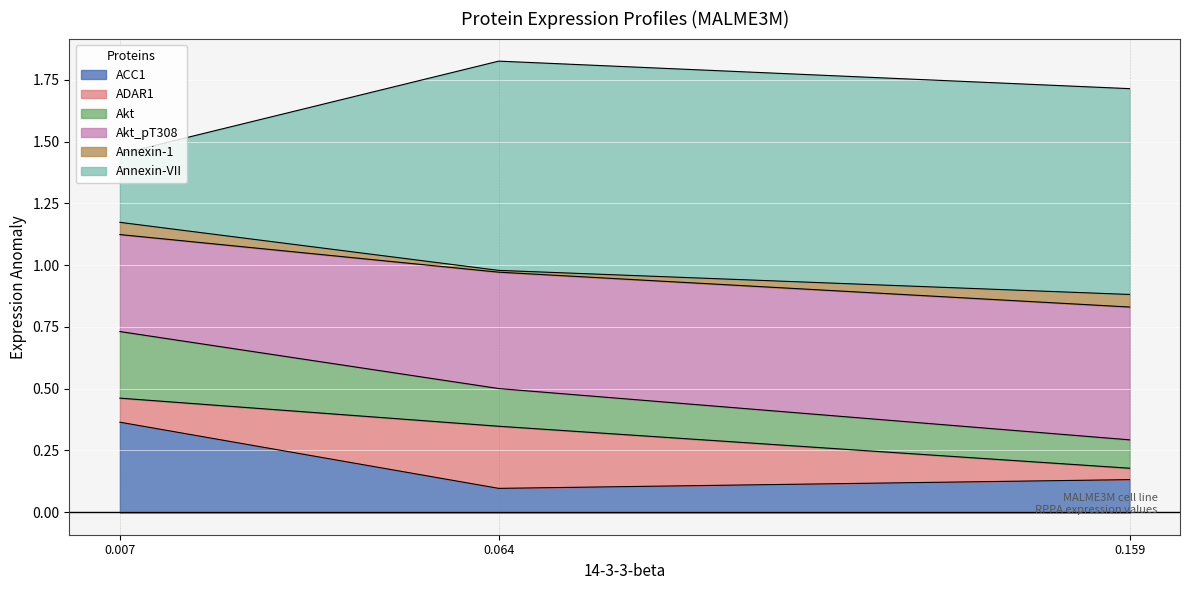

The value of ACC1 at 0.159 is 0.0. True or false?

False